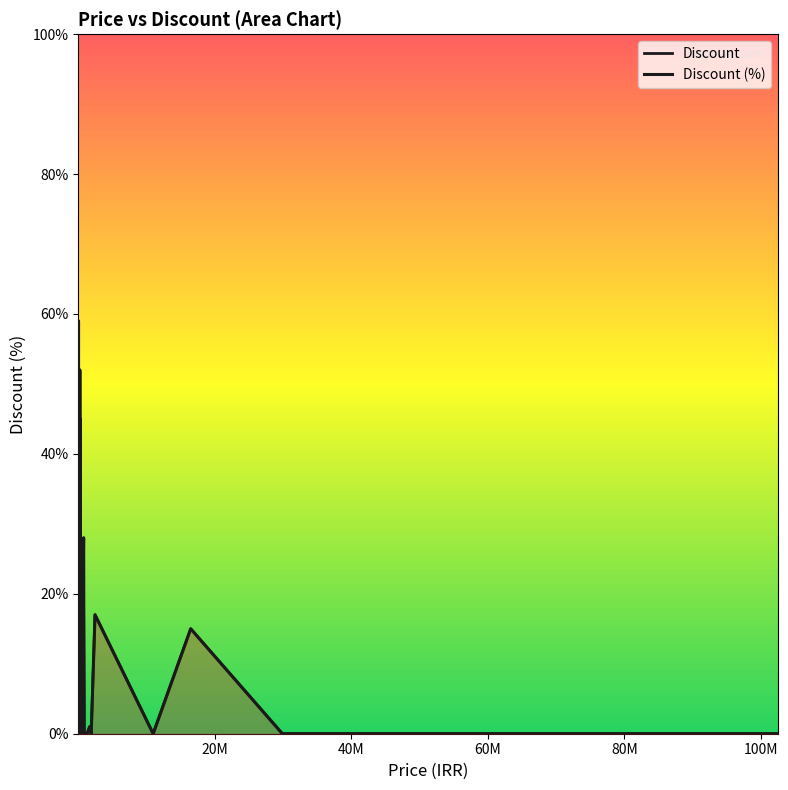

What is the change in value from 1 to 25?

+7